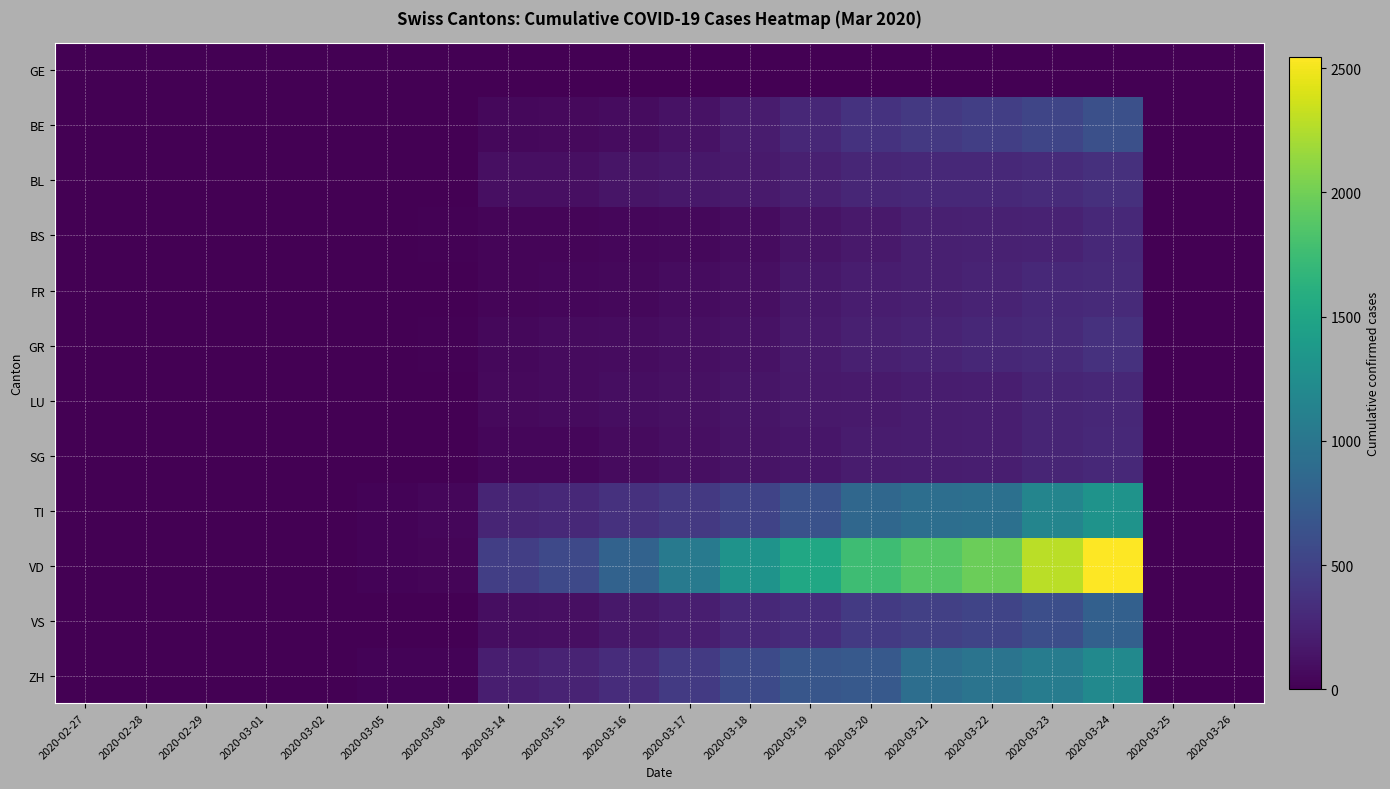

Reading left to right, list all the values displayed in this chart.

GE: 2020-02-27=4	2020-02-28=4	2020-02-29=4	2020-03-01=4	2020-03-02=4	2020-03-05=4	2020-03-08=4	2020-03-14=4	2020-03-15=4	2020-03-16=4	2020-03-17=4	2020-03-18=4	2020-03-19=4	2020-03-20=4	2020-03-21=4	2020-03-22=4	2020-03-23=4	2020-03-24=4	2020-03-25=4	2020-03-26=4
BE: 2020-02-27=0	2020-02-28=1	2020-02-29=1	2020-03-01=0	2020-03-02=2	2020-03-05=4	2020-03-08=6	2020-03-14=54	2020-03-15=62	2020-03-16=85	2020-03-17=123	2020-03-18=193	2020-03-19=282	2020-03-20=377	2020-03-21=418	2020-03-22=470	2020-03-23=532	2020-03-24=624	2020-03-25=1	2020-03-26=1
BL: 2020-02-27=0	2020-02-28=1	2020-02-29=2	2020-03-01=2	2020-03-02=1	2020-03-05=2	2020-03-08=3	2020-03-14=100	2020-03-15=100	2020-03-16=143	2020-03-17=164	2020-03-18=181	2020-03-19=220	2020-03-20=270	2020-03-21=292	2020-03-22=297	2020-03-23=312	2020-03-24=353	2020-03-25=1	2020-03-26=2
BS: 2020-02-27=0	2020-02-28=1	2020-02-29=1	2020-03-01=1	2020-03-02=4	2020-03-05=7	2020-03-08=10	2020-03-14=35	2020-03-15=39	2020-03-16=44	2020-03-17=56	2020-03-18=85	2020-03-19=134	2020-03-20=175	2020-03-21=223	2020-03-22=235	2020-03-23=245	2020-03-24=292	2020-03-25=1	2020-03-26=1
FR: 2020-02-27=0	2020-02-28=2	2020-02-29=1	2020-03-01=1	2020-03-02=1	2020-03-05=1	2020-03-08=3	2020-03-14=33	2020-03-15=43	2020-03-16=58	2020-03-17=85	2020-03-18=109	2020-03-19=166	2020-03-20=203	2020-03-21=225	2020-03-22=254	2020-03-23=292	2020-03-24=308	2020-03-25=1	2020-03-26=2
GR: 2020-02-27=0	2020-02-28=1	2020-02-29=6	2020-03-01=6	2020-03-02=6	2020-03-05=9	2020-03-08=12	2020-03-14=56	2020-03-15=71	2020-03-16=84	2020-03-17=101	2020-03-18=128	2020-03-19=182	2020-03-20=226	2020-03-21=258	2020-03-22=284	2020-03-23=300	2020-03-24=368	2020-03-25=2	2020-03-26=6
LU: 2020-02-27=0	2020-02-28=1	2020-02-29=1	2020-03-01=1	2020-03-02=1	2020-03-05=1	2020-03-08=1	2020-03-14=68	2020-03-15=74	2020-03-16=93	2020-03-17=114	2020-03-18=146	2020-03-19=175	2020-03-20=189	2020-03-21=200	2020-03-22=216	2020-03-23=265	2020-03-24=280	2020-03-25=1	2020-03-26=1
SG: 2020-02-27=0	2020-02-28=1	2020-02-29=1	2020-03-01=1	2020-03-02=1	2020-03-05=1	2020-03-08=1	2020-03-14=46	2020-03-15=49	2020-03-16=77	2020-03-17=106	2020-03-18=133	2020-03-19=153	2020-03-20=192	2020-03-21=201	2020-03-22=212	2020-03-23=261	2020-03-24=290	2020-03-25=1	2020-03-26=1
TI: 2020-02-27=0	2020-02-28=1	2020-02-29=1	2020-03-01=1	2020-03-02=8	2020-03-05=25	2020-03-08=41	2020-03-14=265	2020-03-15=293	2020-03-16=368	2020-03-17=426	2020-03-18=511	2020-03-19=638	2020-03-20=849	2020-03-21=916	2020-03-22=945	2020-03-23=1162	2020-03-24=1304	2020-03-25=1	2020-03-26=1
VD: 2020-02-27=0	2020-02-28=1	2020-02-29=1	2020-03-01=2	2020-03-02=2	2020-03-05=23	2020-03-08=30	2020-03-14=477	2020-03-15=566	2020-03-16=797	2020-03-17=1040	2020-03-18=1304	2020-03-19=1515	2020-03-20=1755	2020-03-21=1874	2020-03-22=1976	2020-03-23=2282	2020-03-24=2547	2020-03-25=2	2020-03-26=4
VS: 2020-02-27=0	2020-02-28=1	2020-02-29=1	2020-03-01=1	2020-03-02=1	2020-03-05=2	2020-03-08=4	2020-03-14=92	2020-03-15=103	2020-03-16=162	2020-03-17=215	2020-03-18=297	2020-03-19=335	2020-03-20=430	2020-03-21=481	2020-03-22=518	2020-03-23=614	2020-03-24=783	2020-03-25=1	2020-03-26=1
ZH: 2020-02-27=0	2020-02-28=2	2020-02-29=2	2020-03-01=6	2020-03-02=7	2020-03-05=23	2020-03-08=29	2020-03-14=218	2020-03-15=250	2020-03-16=326	2020-03-17=429	2020-03-18=568	2020-03-19=679	2020-03-20=711	2020-03-21=918	2020-03-22=977	2020-03-23=1066	2020-03-24=1212	2020-03-25=2	2020-03-26=2